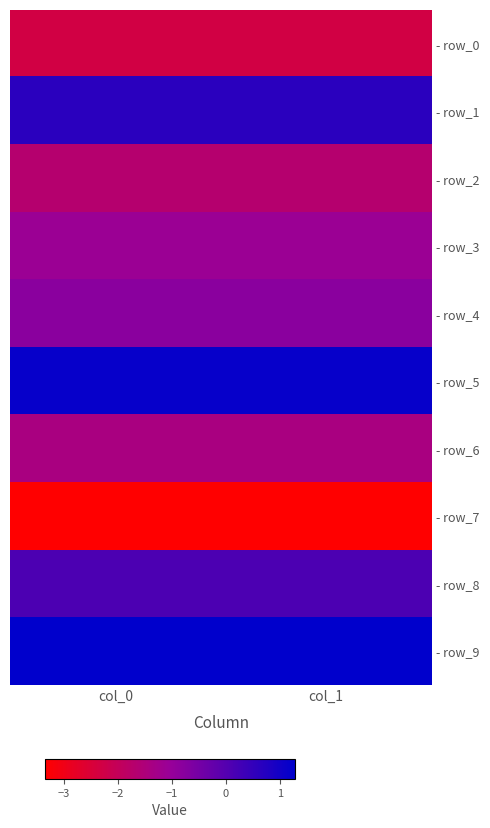

At which category does the chart reach its peak across all series?

col_0